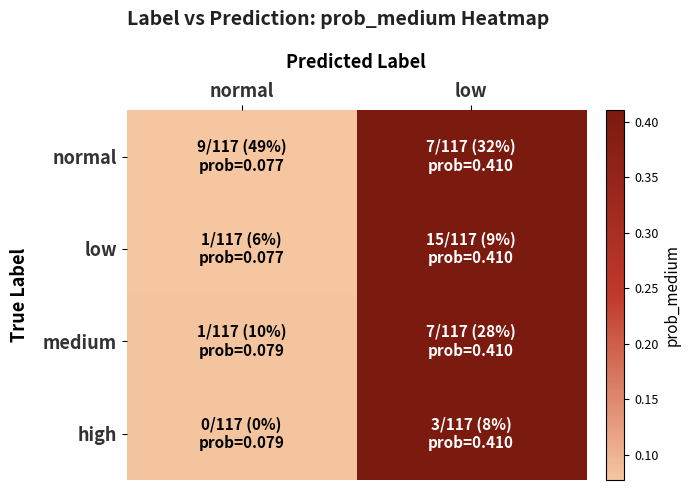

Which series has the largest range (max minus min)?

low